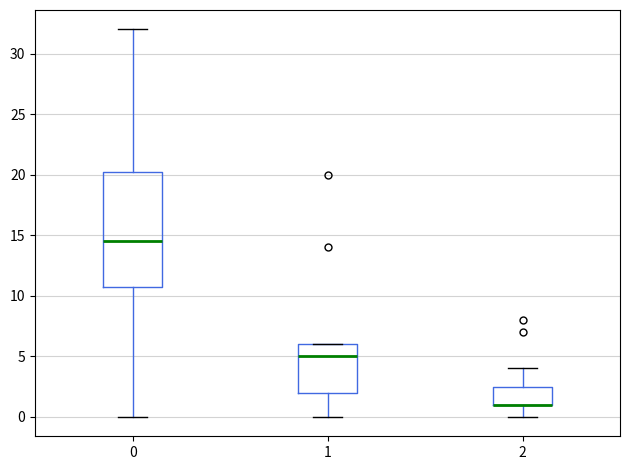

Reading left to right, read every box against the y-axis: the position of its median line, the range the box covers, and the ends of its whiskers. The values are not printed on the chart, so give them approximately, as read against the axis.

0: median 14.5, box 11.0 to 20.5, whiskers 0.0 to 32.0
1: median 5.0, box 2.0 to 6.0, whiskers 0.0 to 6.0
2: median 1.0 (drawn on the box's lower edge), box 1.0 to 2.5, whiskers 0.0 to 4.0